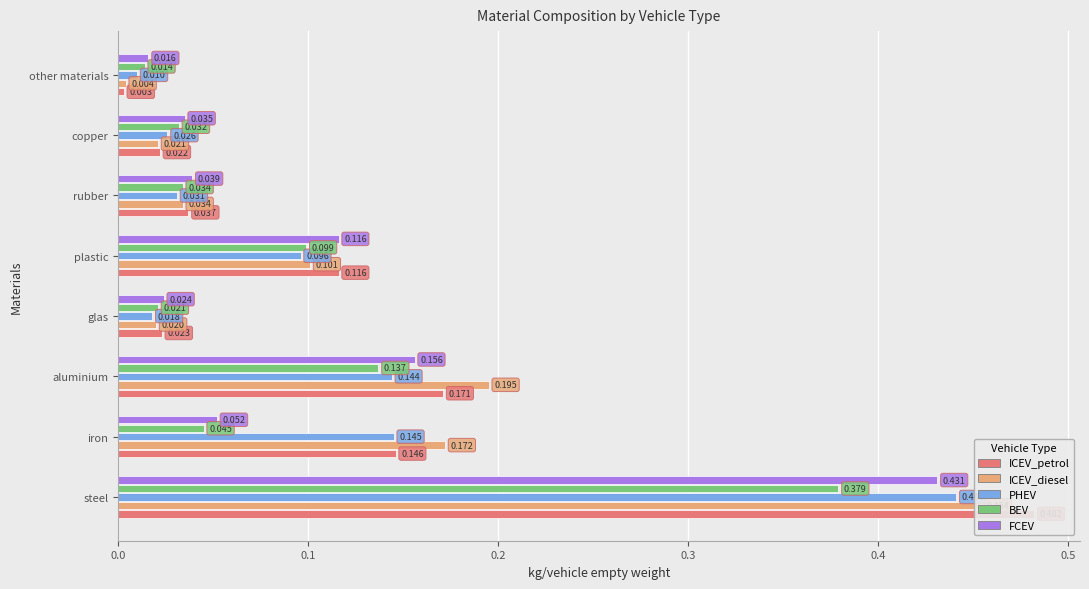

Is it true that PHEV equals 0.1 at plastic?

True